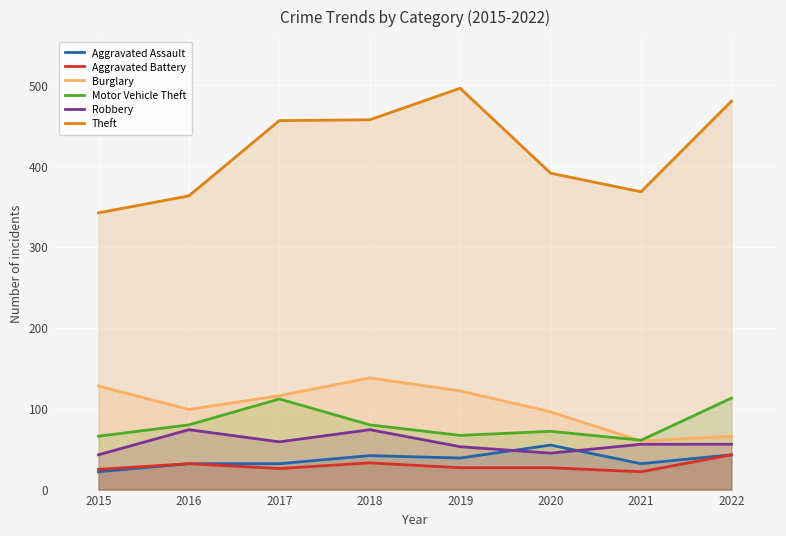

What is the difference between the highest and lowest values at 2022?

437